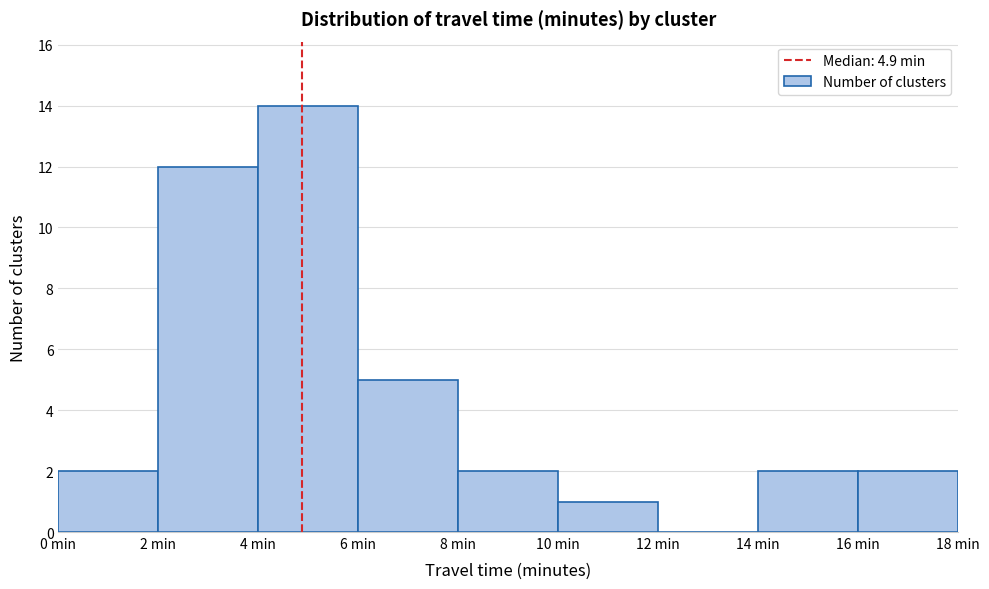

Reading left to right, transcribe this chart: for each bar, give the range it covers on the x-axis and its height. The values are not printed on the chart, so give them approximately, as read against the axis.

0 to 2: 2
2 to 4: 12
4 to 6: 14
6 to 8: 5
8 to 10: 2
10 to 12: 1
12 to 14: 0
14 to 16: 2
16 to 18: 2